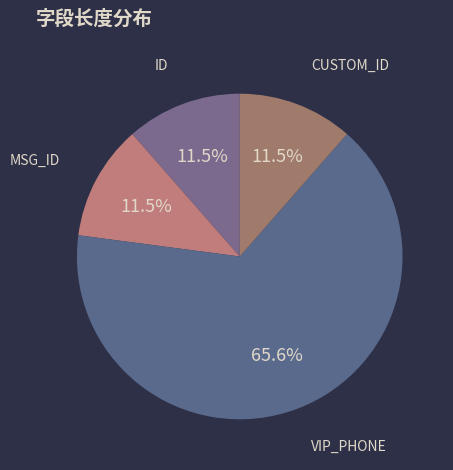

What percentage is NOT represented by MSG_ID?

88.5%